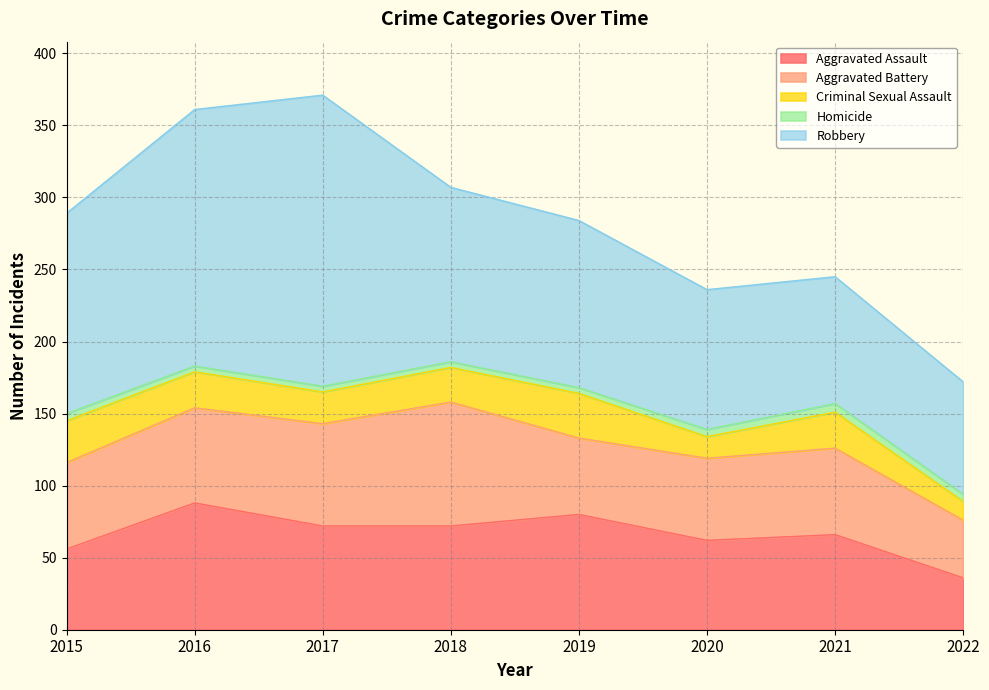

What is the spread (max minus min) of values at 2020?

92